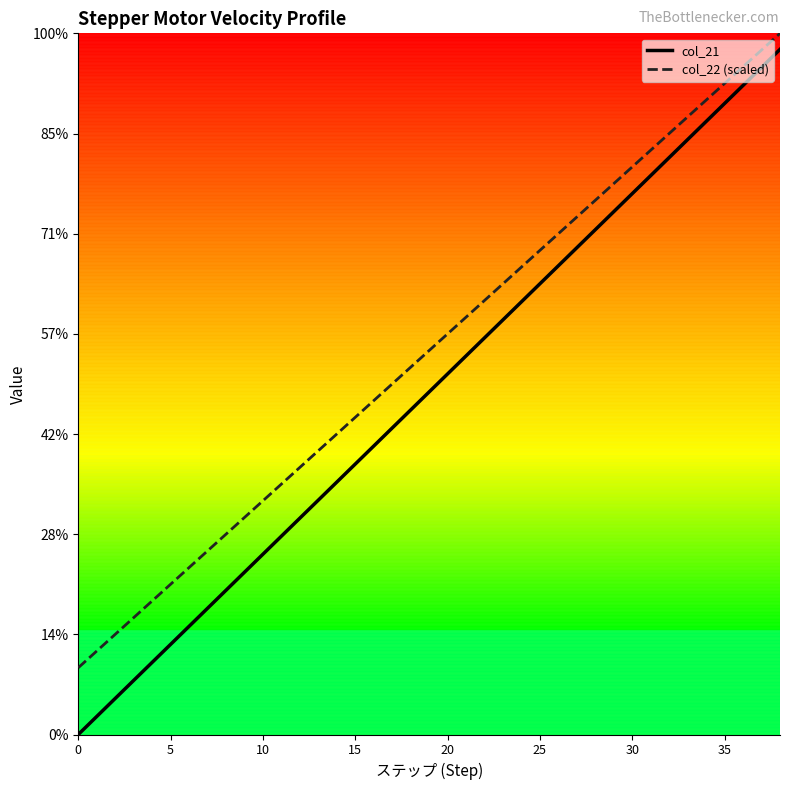

What are all the series names shown in the legend?

col_21, col_22 (scaled)